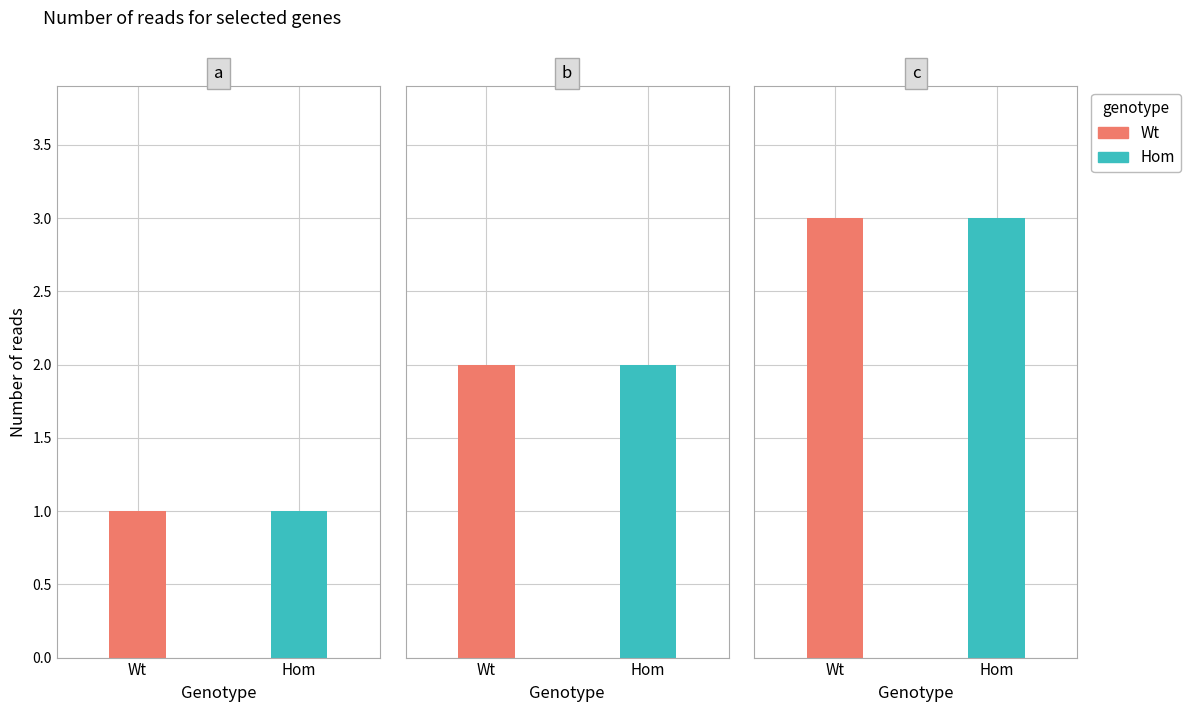

List the labels in order of Hom value, largest first.

c, b, a